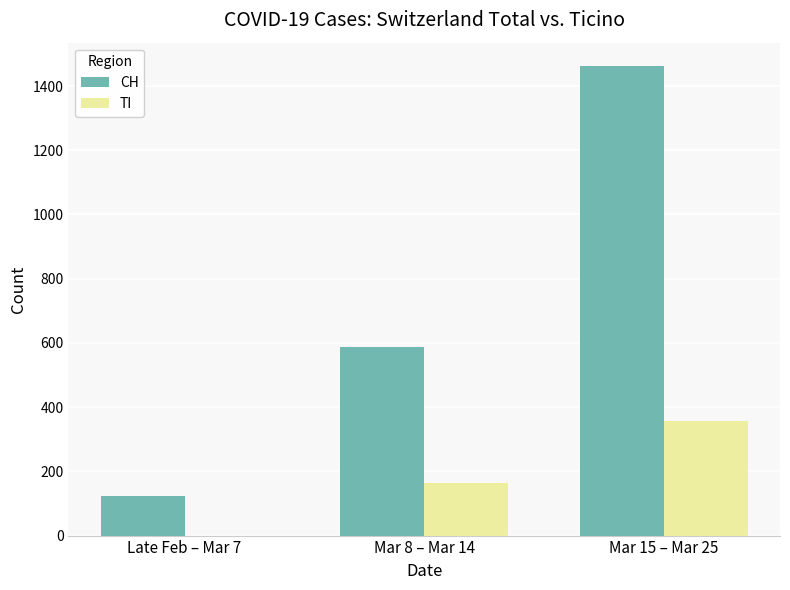

Is the value of TI at Mar 8 – Mar 14 greater than the value of CH at Mar 15 – Mar 25?

No